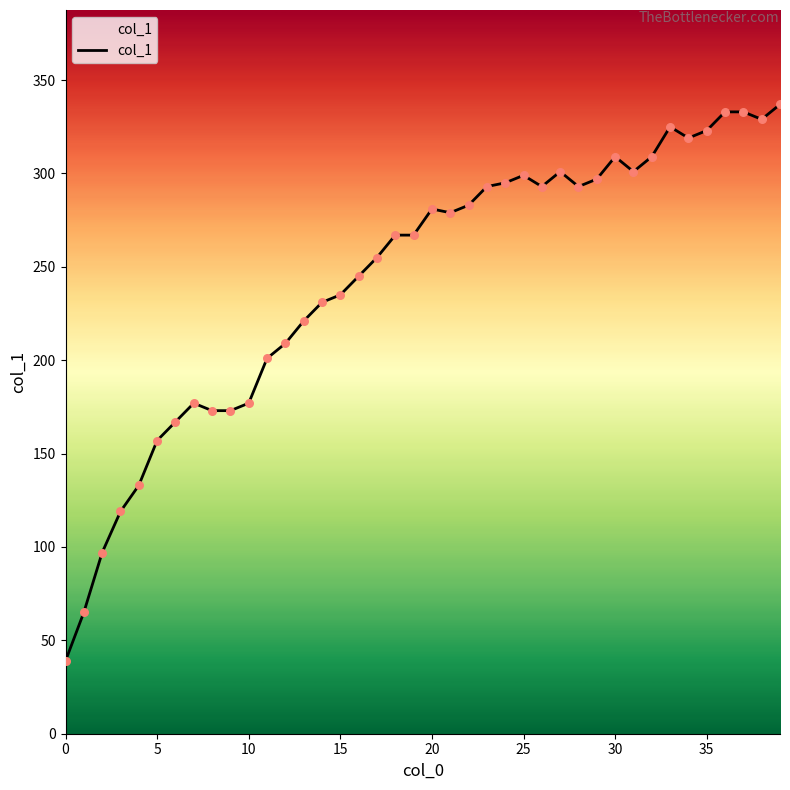

What is the maximum value shown in the chart?

337